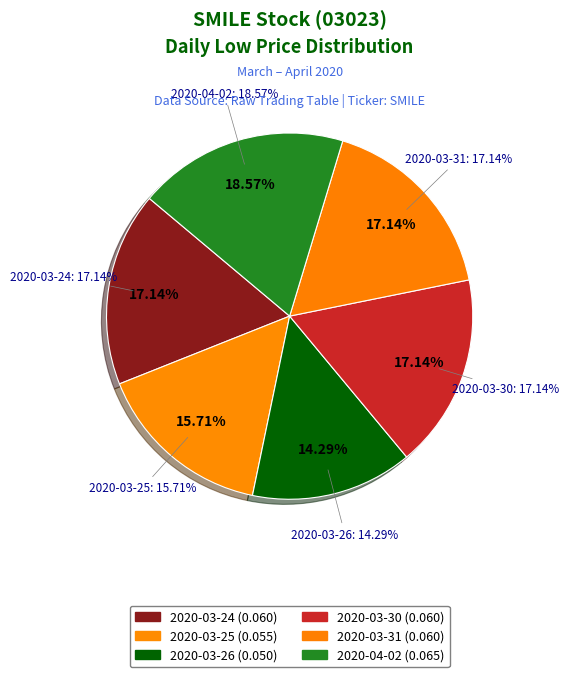

What percentage do 2020-03-31 and 2020-03-25 together represent?

32.9%